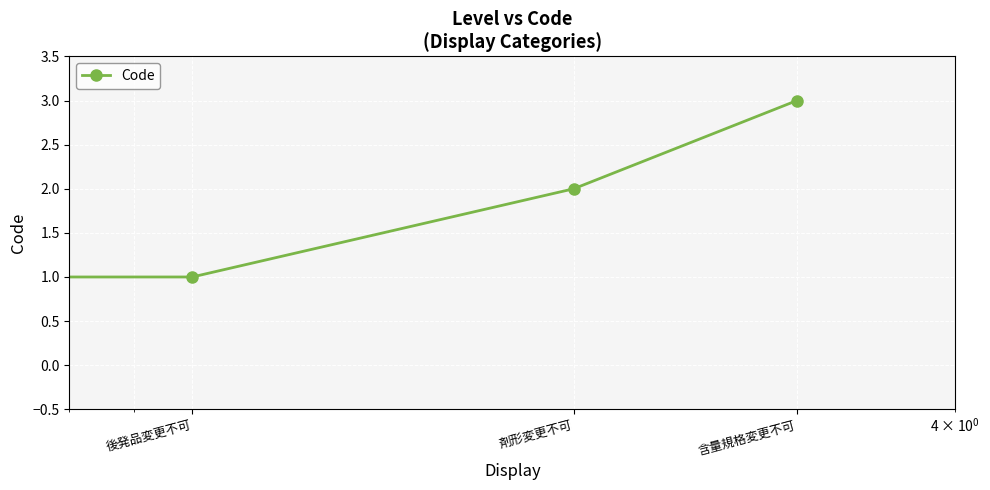

Count the number of data series in this chart.

1